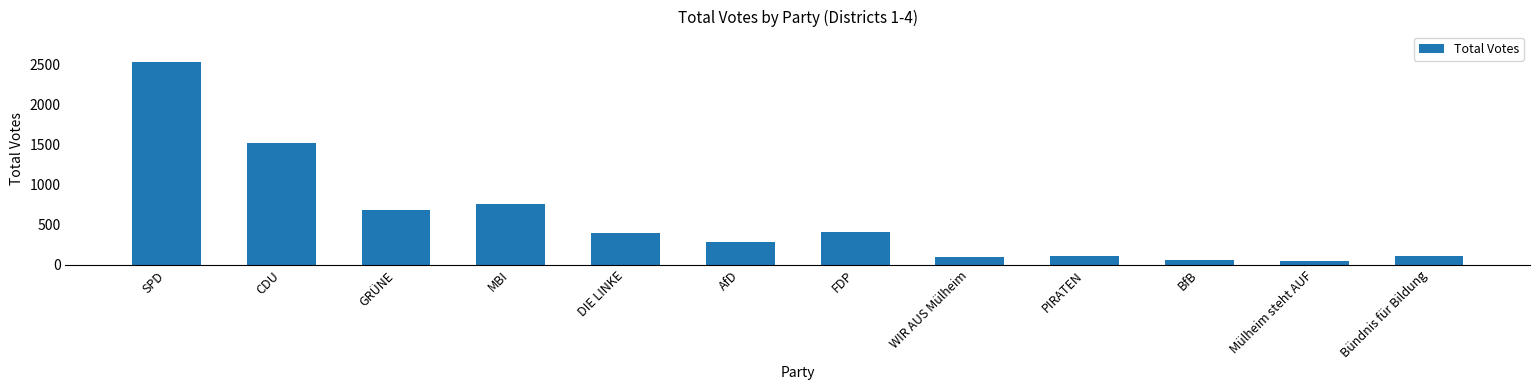

What is the label of the 11th bar from the left?

Mülheim steht AUF